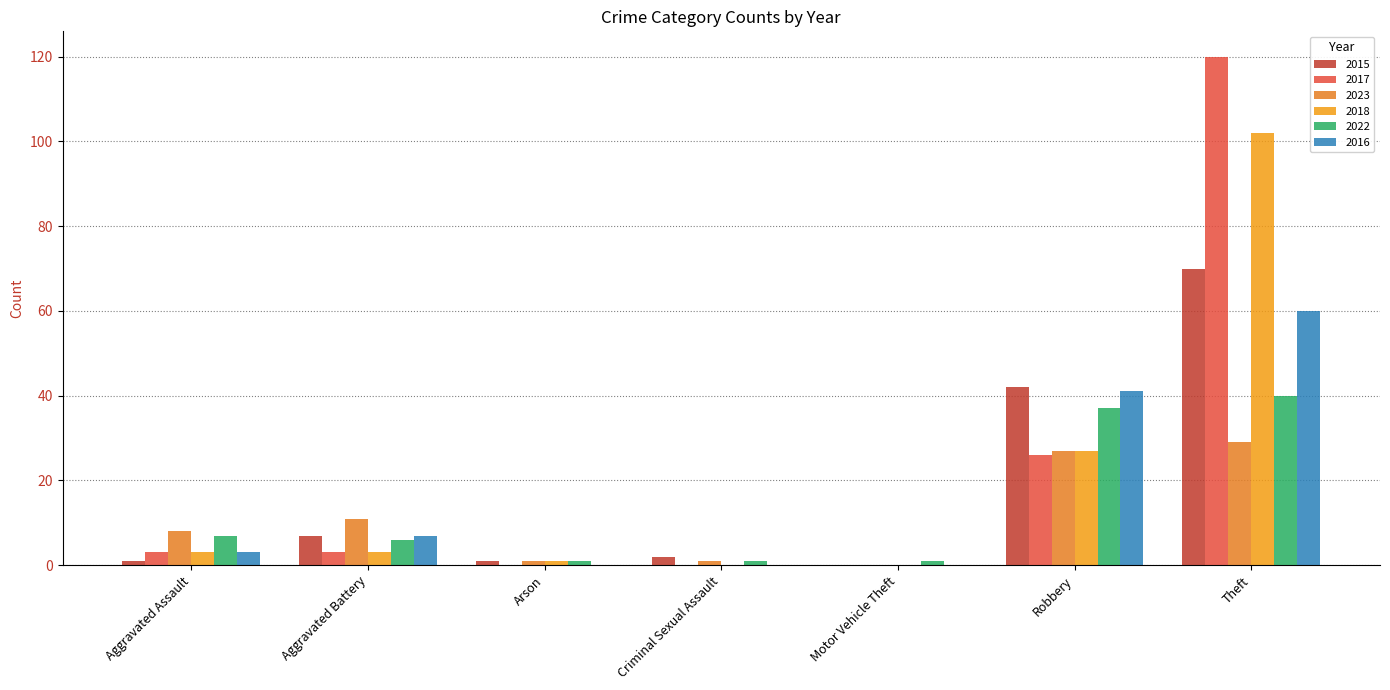

Rank the series by their average value, from highest to lowest.

2017, 2018, 2015, 2016, 2022, 2023